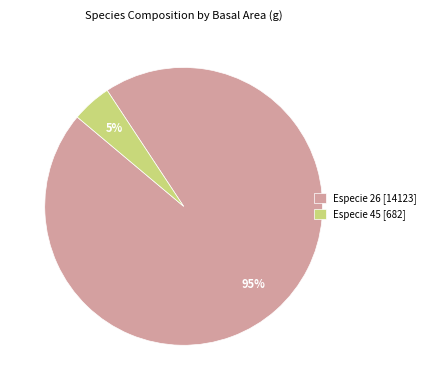

Do Especie 26 [14123] and Especie 45 [682] together represent more than half of the pie?

Yes